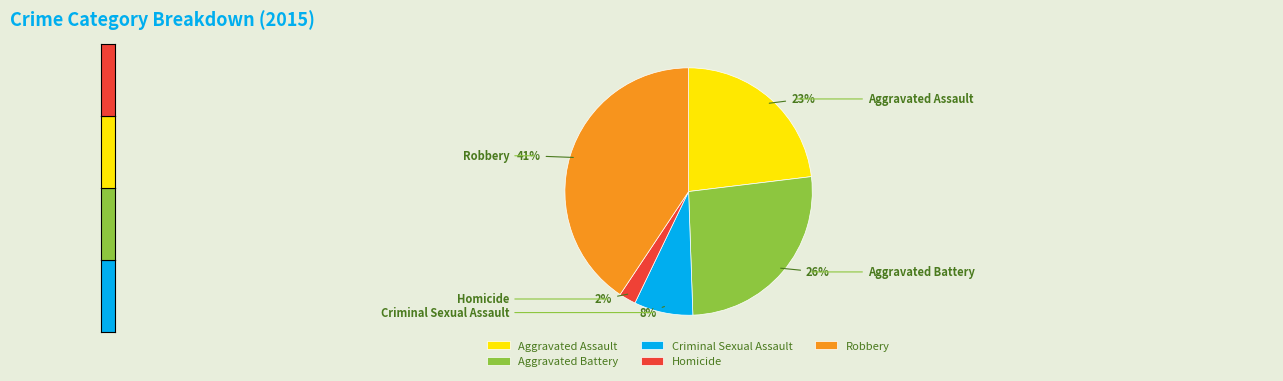

How many slices are in this pie chart?

5